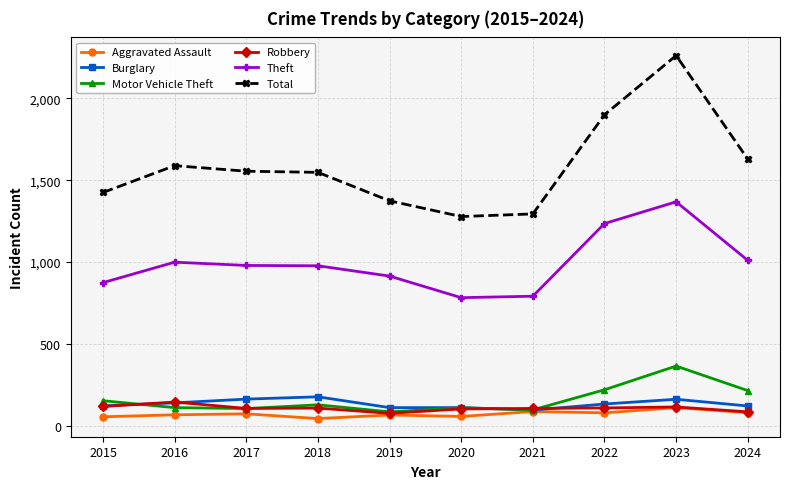

What is the greatest value displayed?

2262